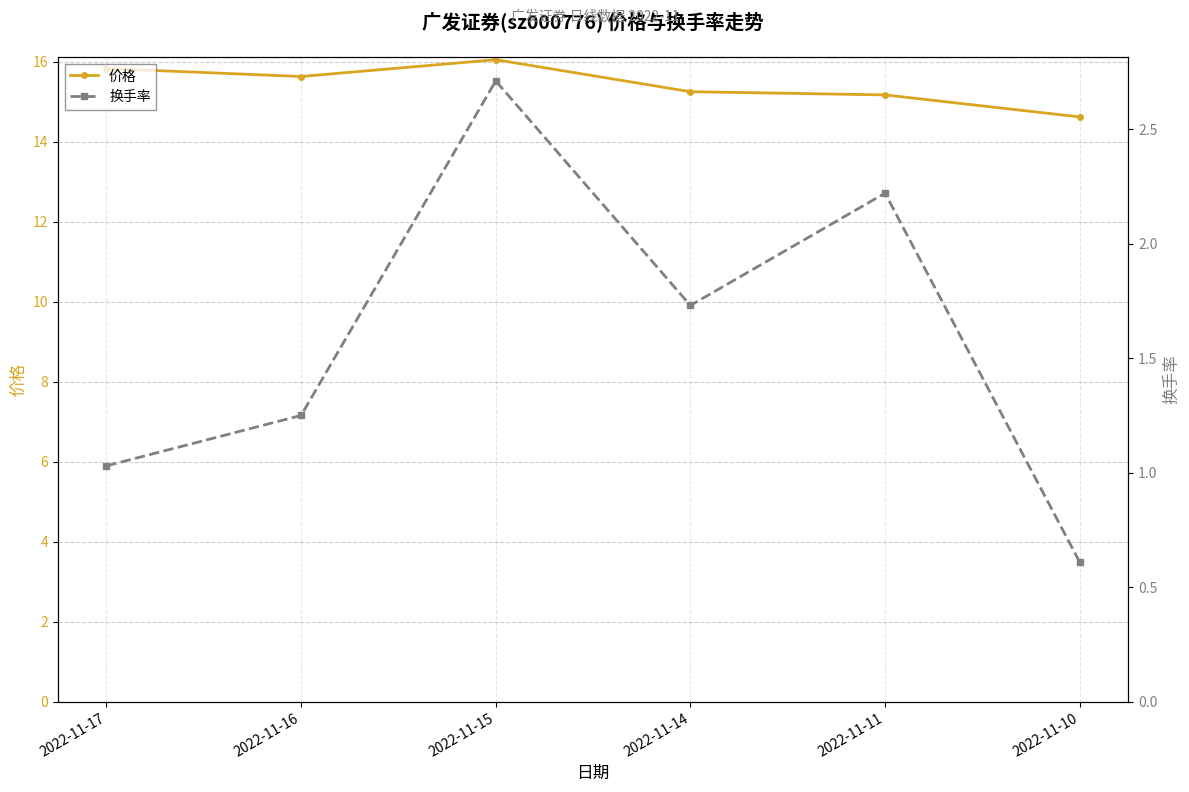

Is this an area chart (filled region under the line)?

No